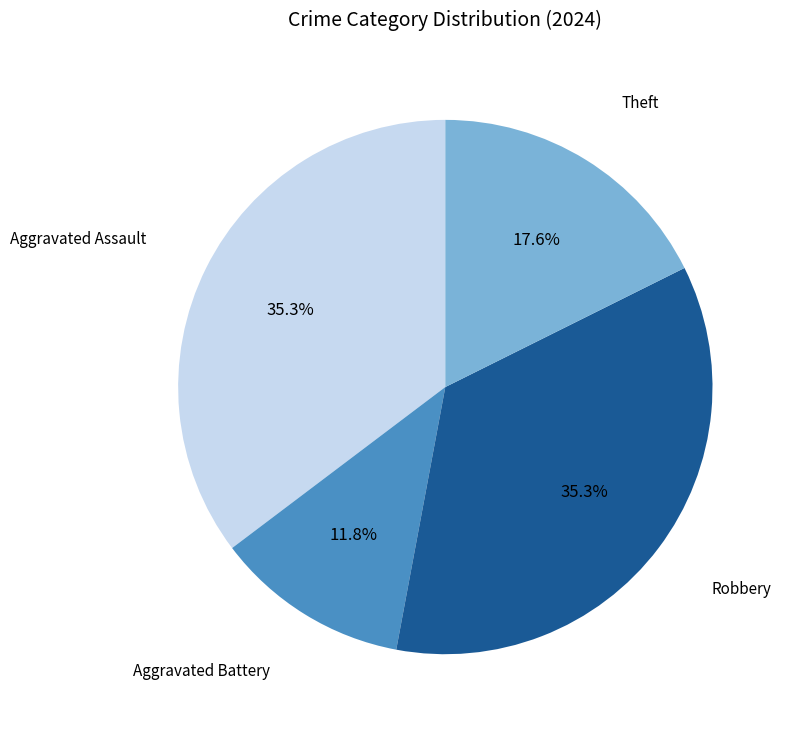

True or false: Robbery accounts for 21% of the total.

False